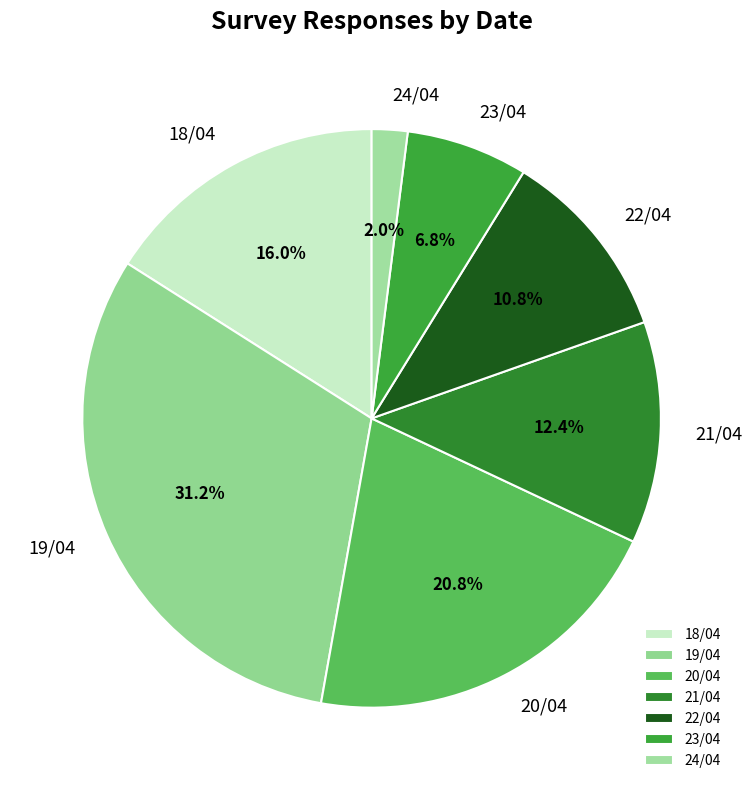

How many segments does this pie chart have?

7